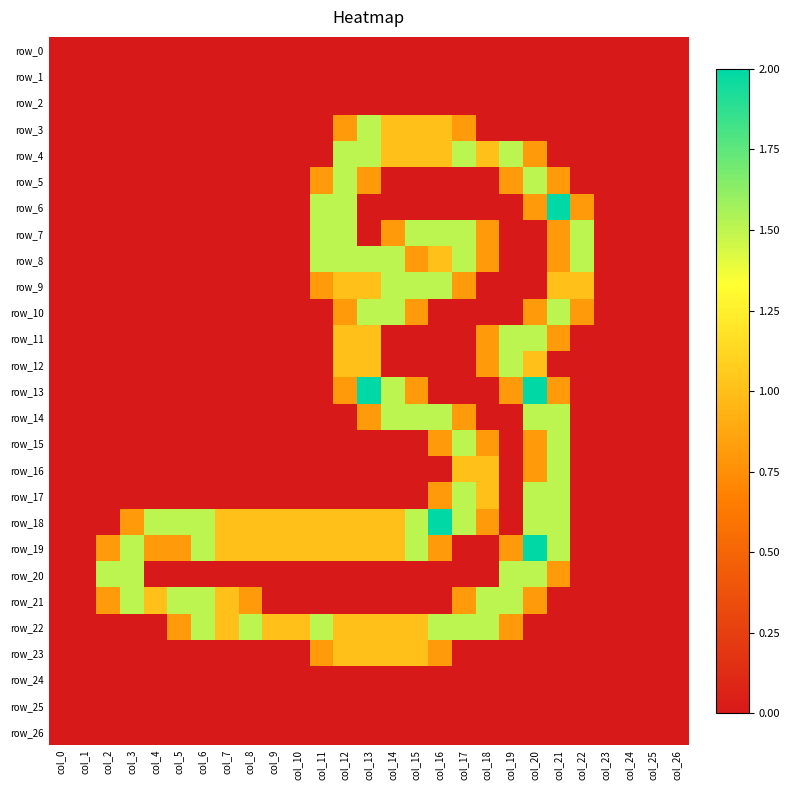

Which has a higher value, col_19 or col_25?

col_19